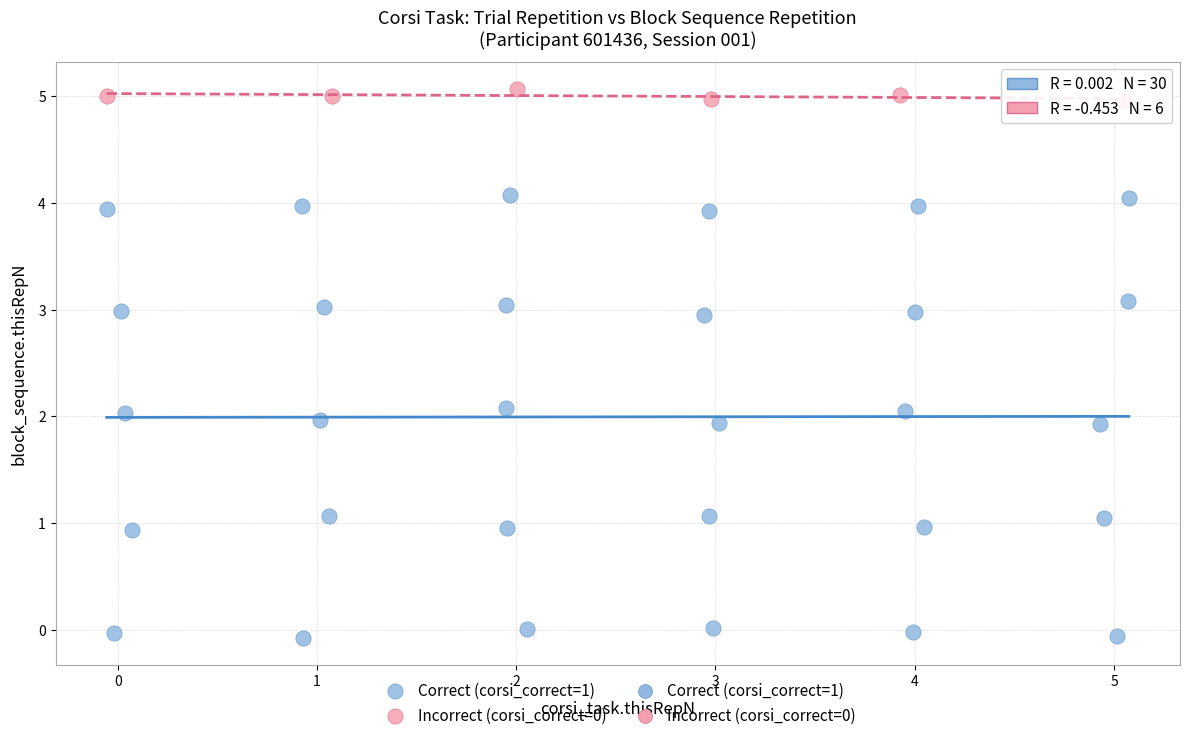

Which series has the largest Y range (max minus min)?

Correct (corsi_correct=1)